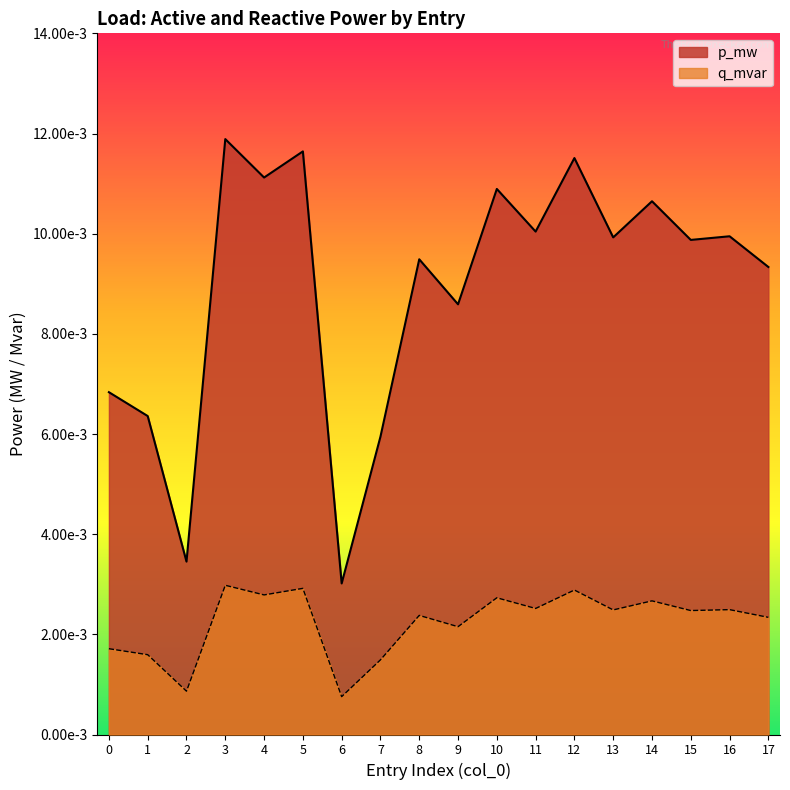

Does the chart display data point markers on the line(s)?

No